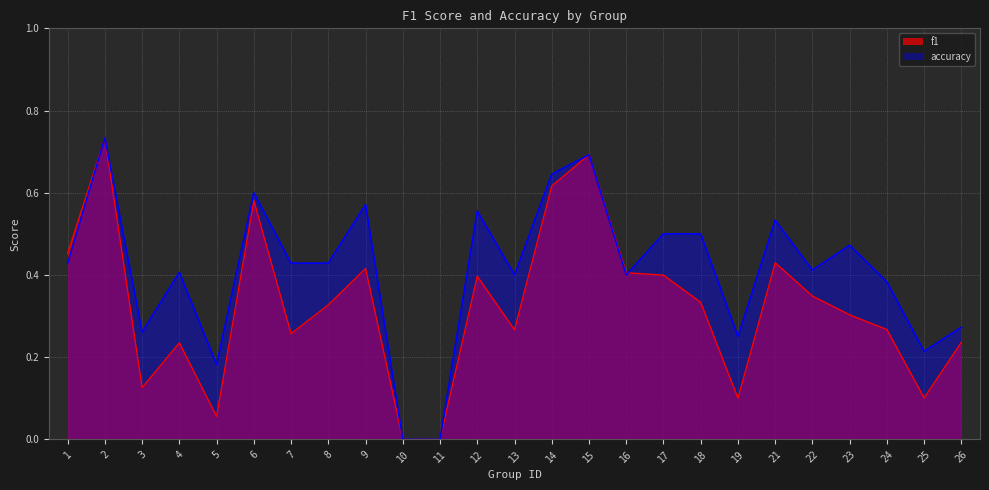

What is the difference between the f1 values at 17 and 14?

0.2